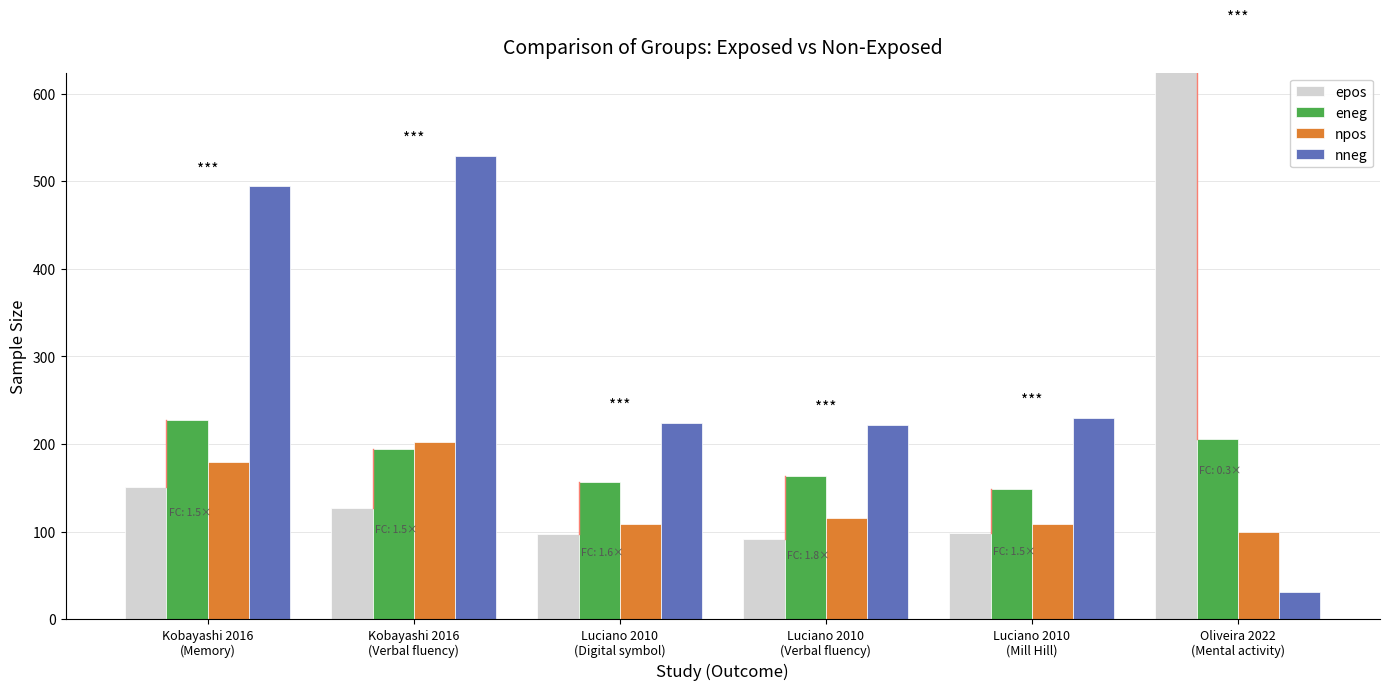

Is it true that nneg equals 55.0 at Oliveira 2022
(Mental activity)?

False